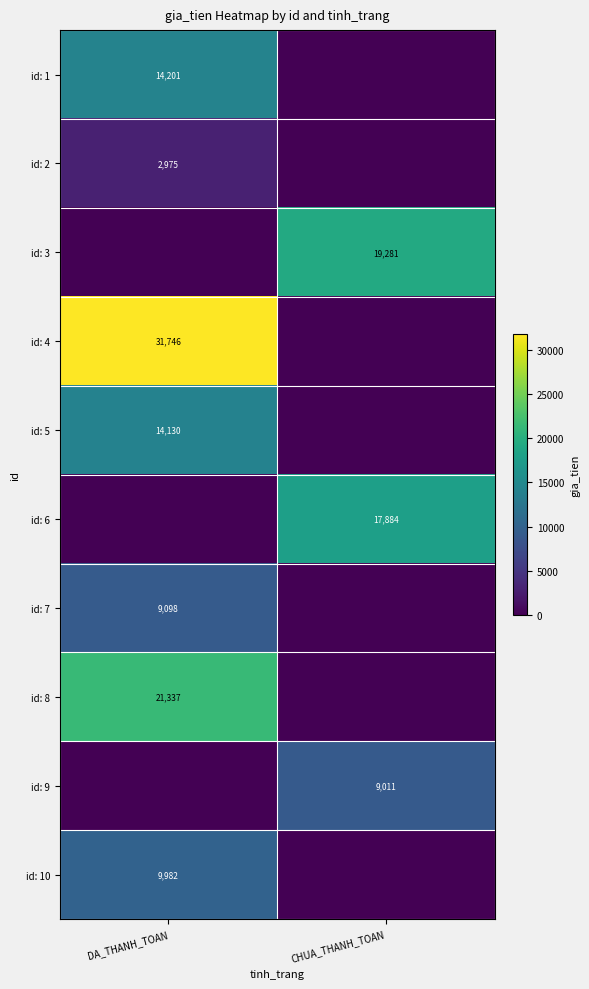

Is it true that id: 10 equals 13328 at DA_THANH_TOAN?

False